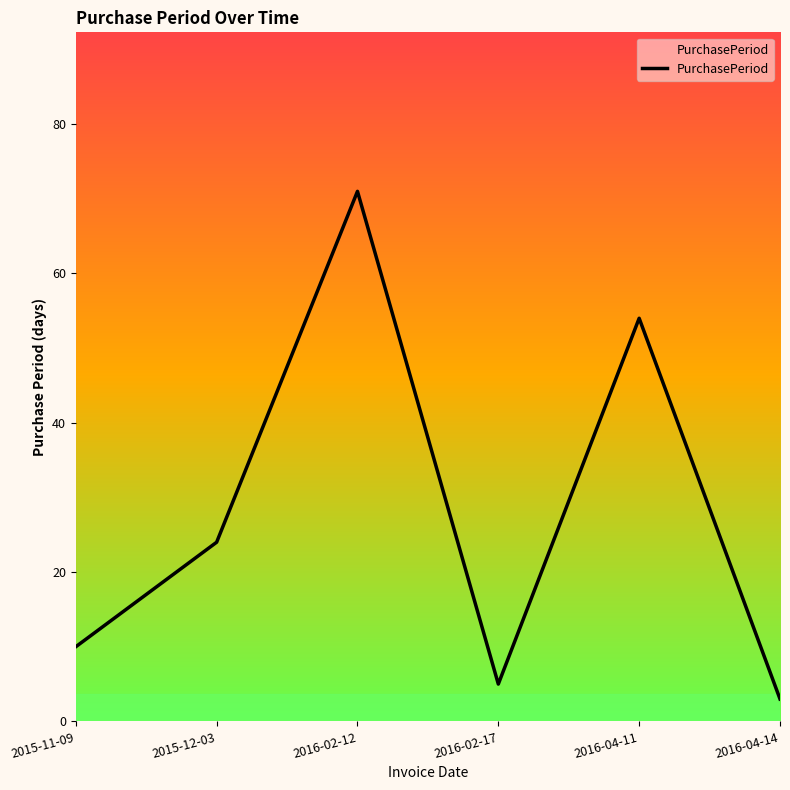

Reading left to right, extract all data points from this chart.

10	24	71	5	54	3